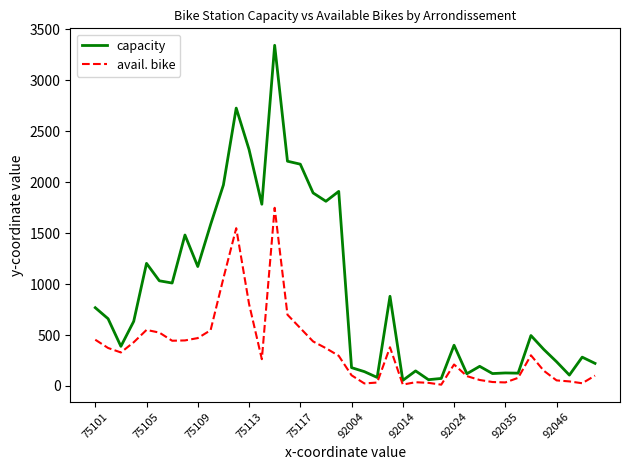

In avail. bike, how many points are lower than both neighbors (excluding endpoints)?

8